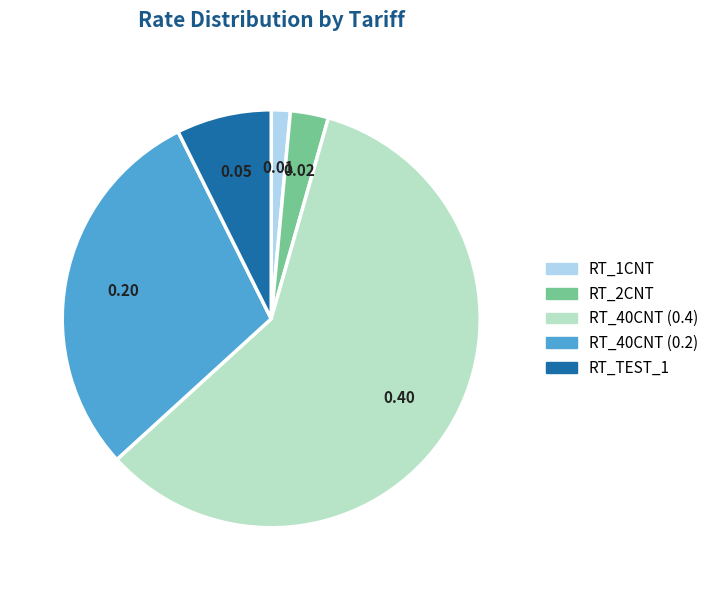

Between RT_2CNT and RT_1CNT, which is larger?

RT_2CNT